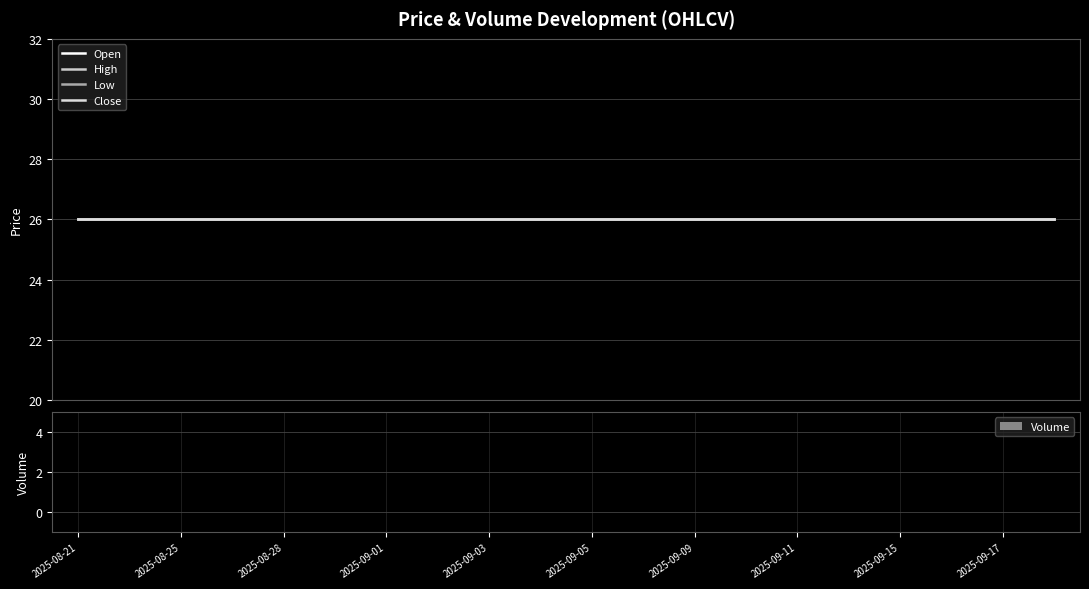

Is the value of Volume at 2025-09-11 greater than the value of Close at 2025-09-05?

No